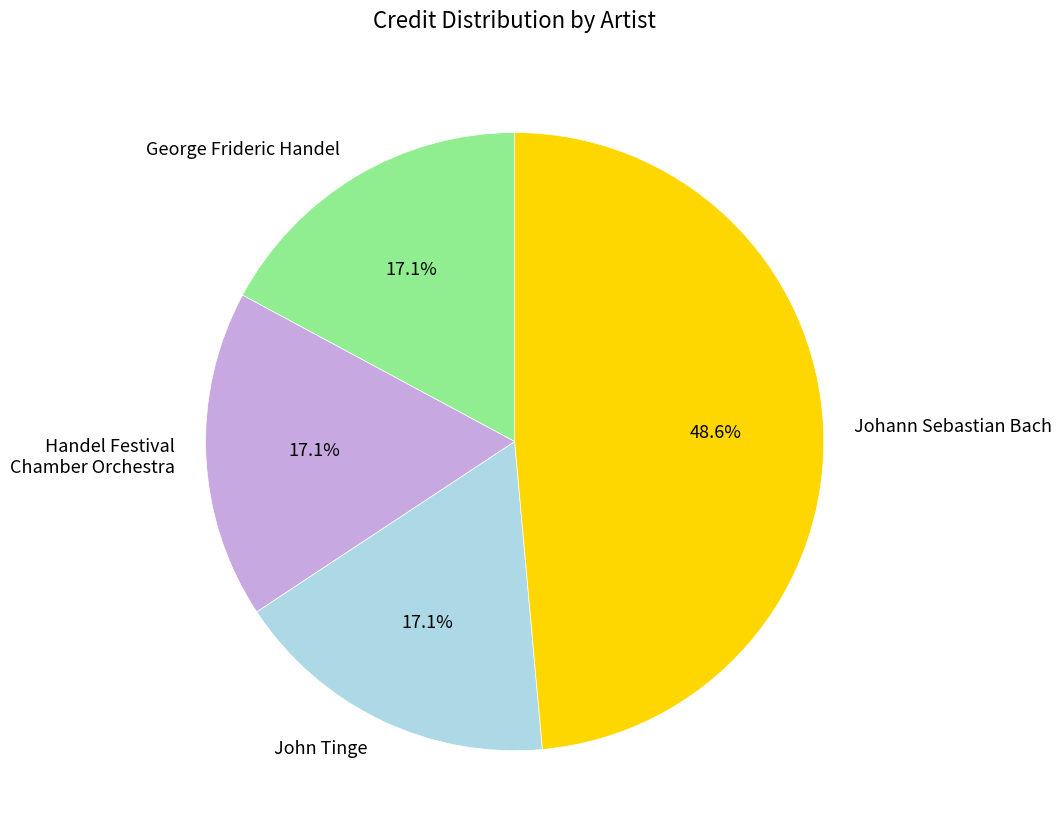

Is there any slice that represents more than half of the pie?

No